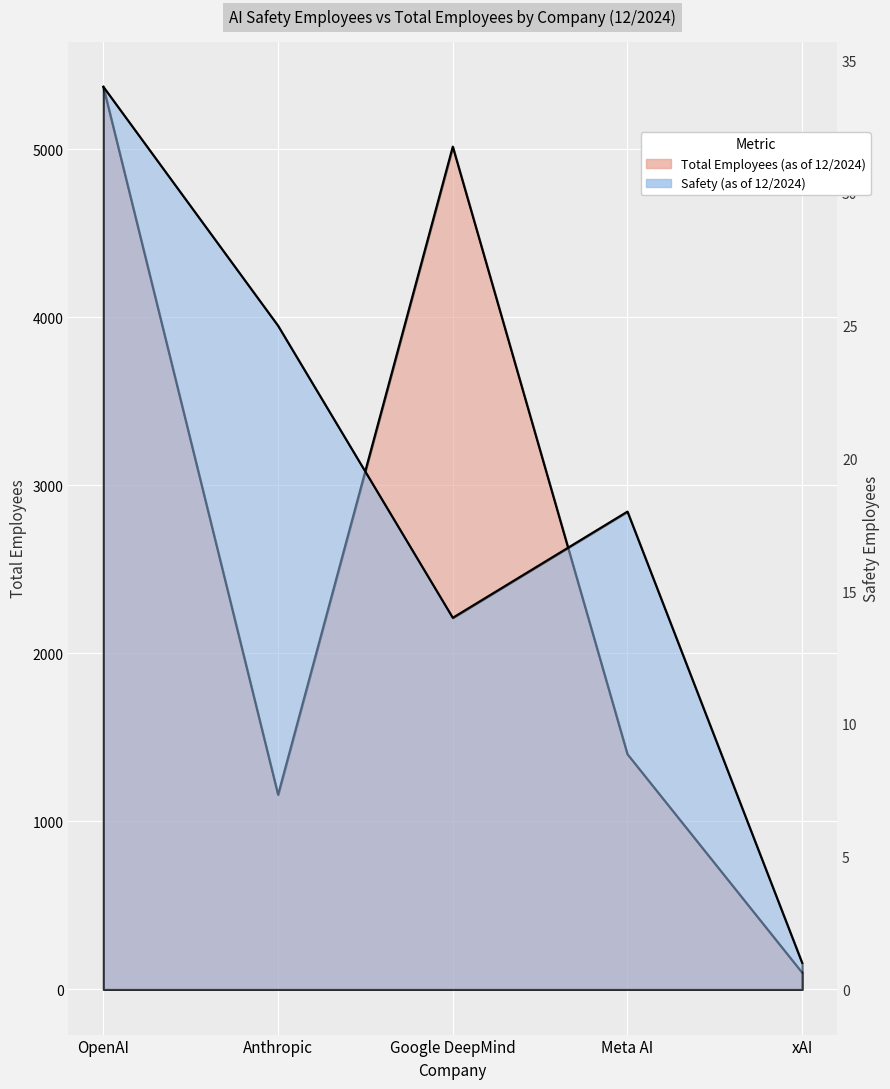

True or false: Total Employees (as of 12/2024) and Safety (as of 12/2024) cross at least once.

False